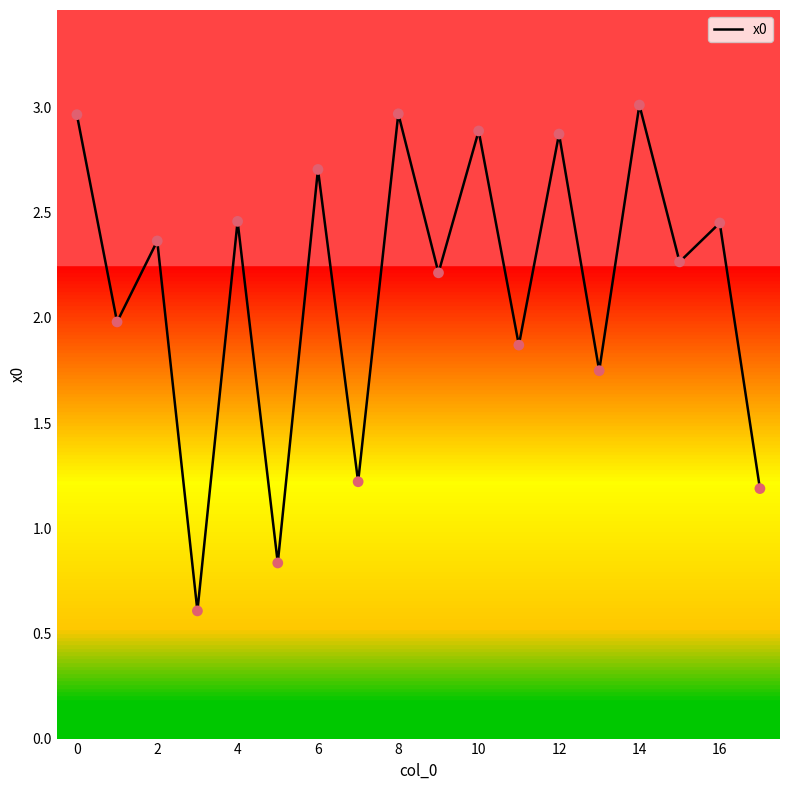

What is the maximum value shown in the chart?

3.0